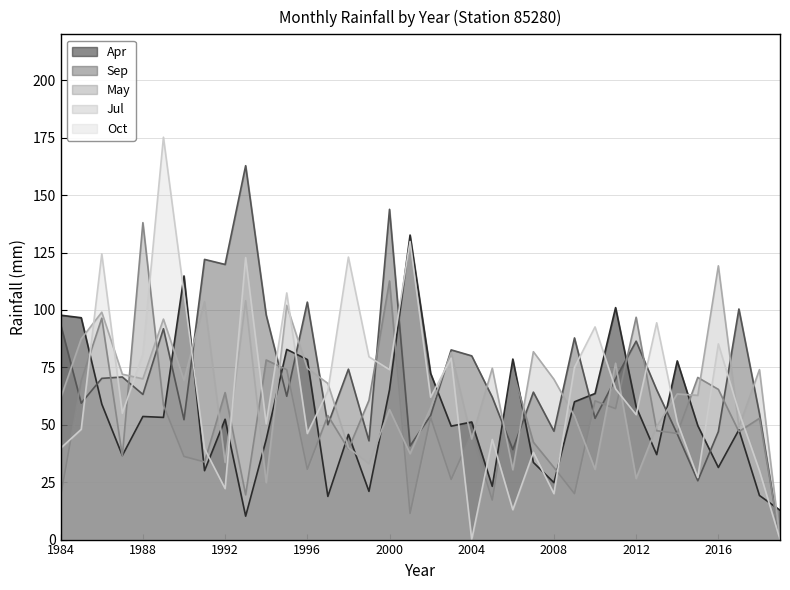

At which category does Jul reach its first local peak?

1986